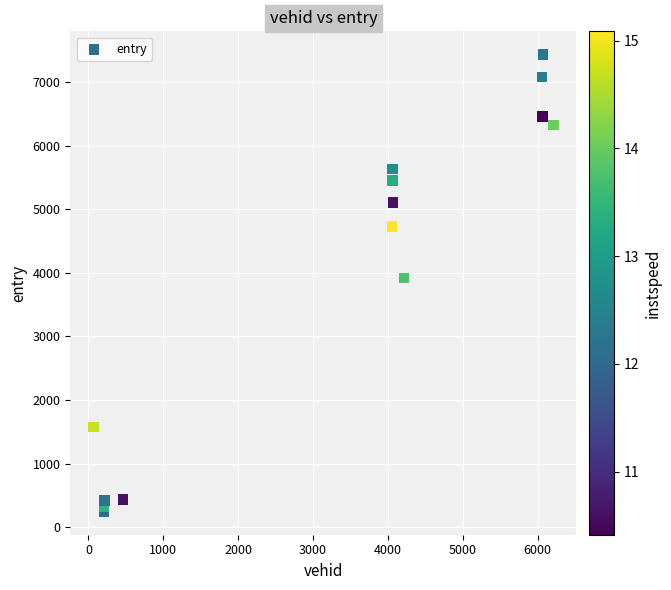

What is the range of Y values (max minus min)?

7191.3